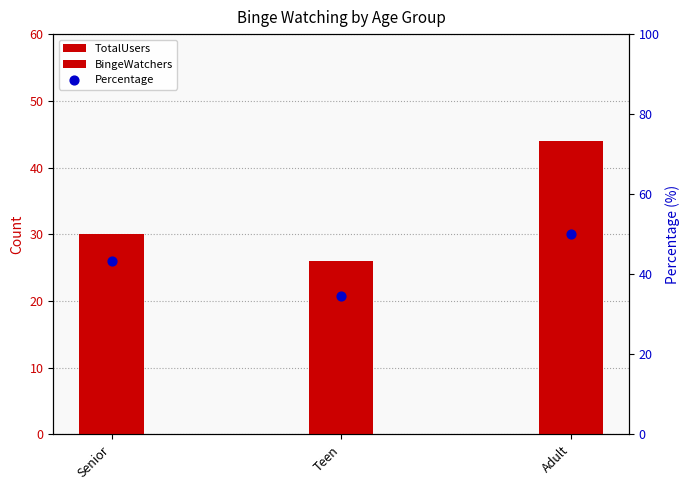

What are all the series names shown in the legend?

TotalUsers, BingeWatchers, Percentage